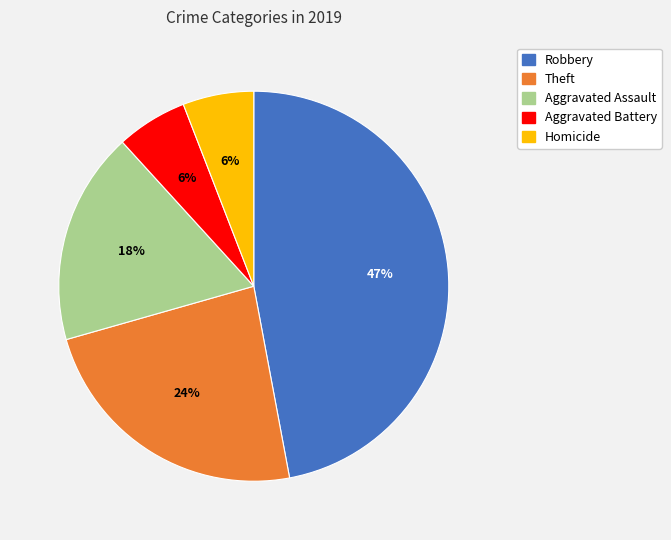

To the nearest percent, what portion does Aggravated Battery represent?

6%